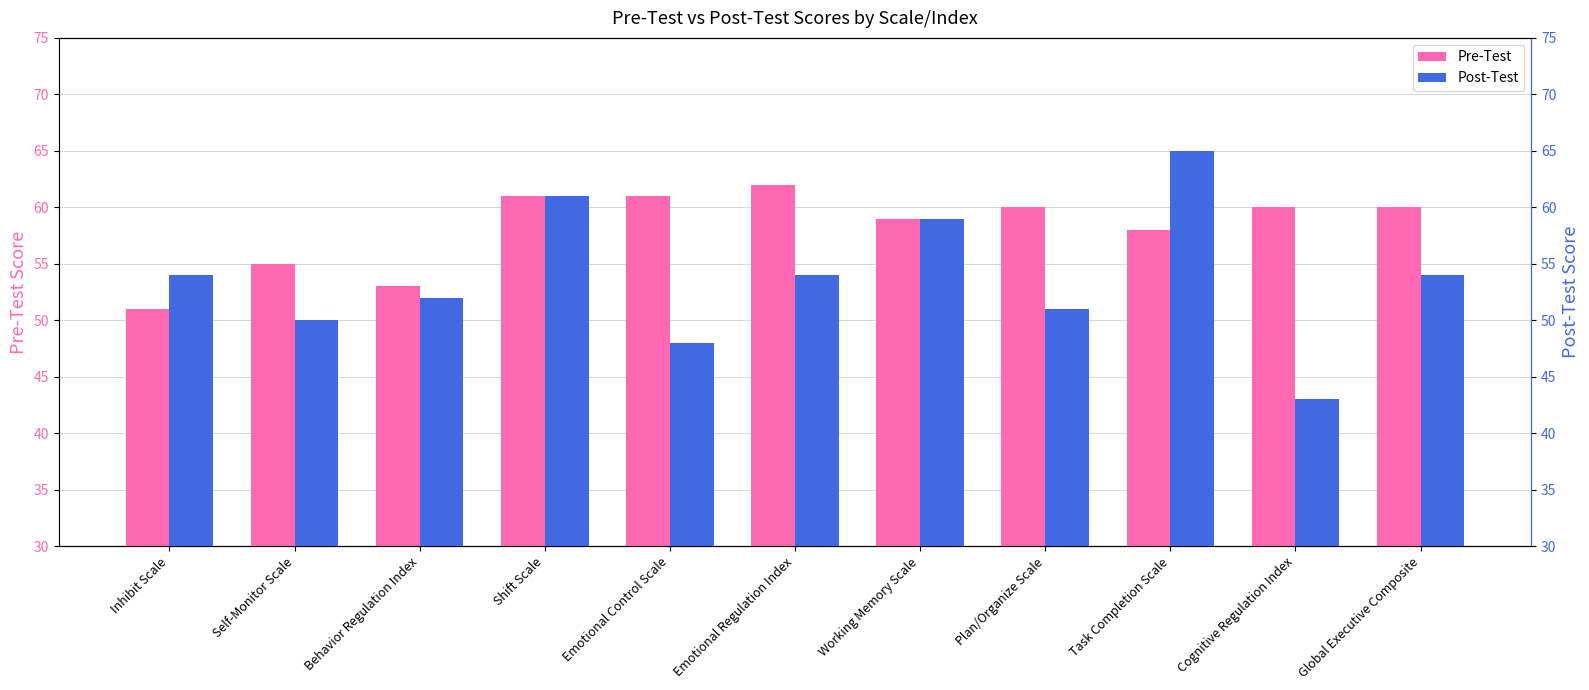

At which label is Pre-Test closest to 56?

Self-Monitor Scale